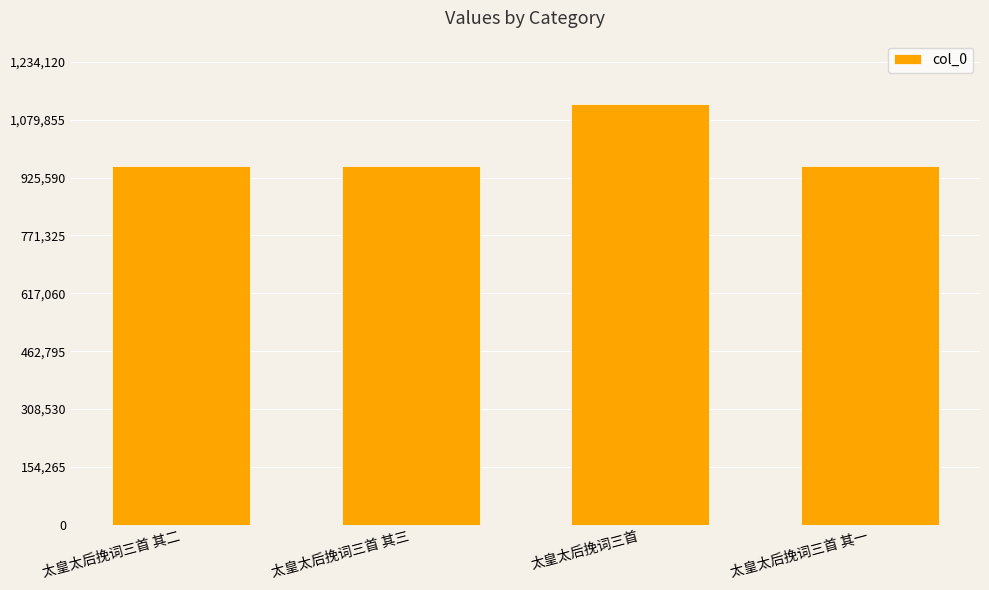

What is the greatest value displayed?

1121928